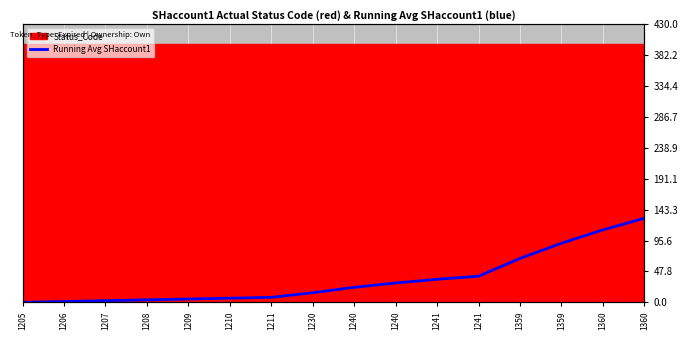

Is it true that the value at 1230 is 14.8?

True